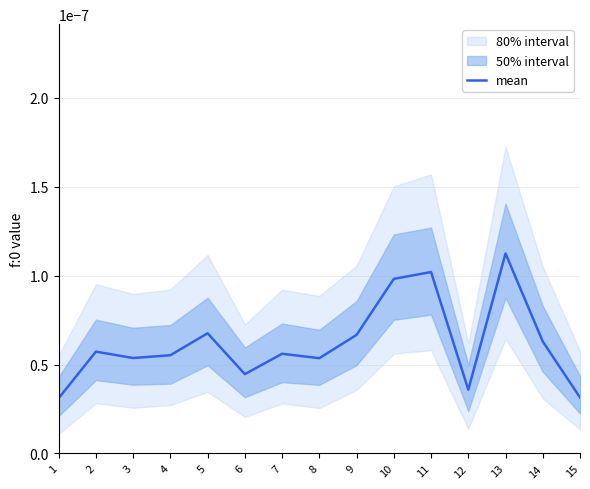

Between 15 and 2, which is larger?

2